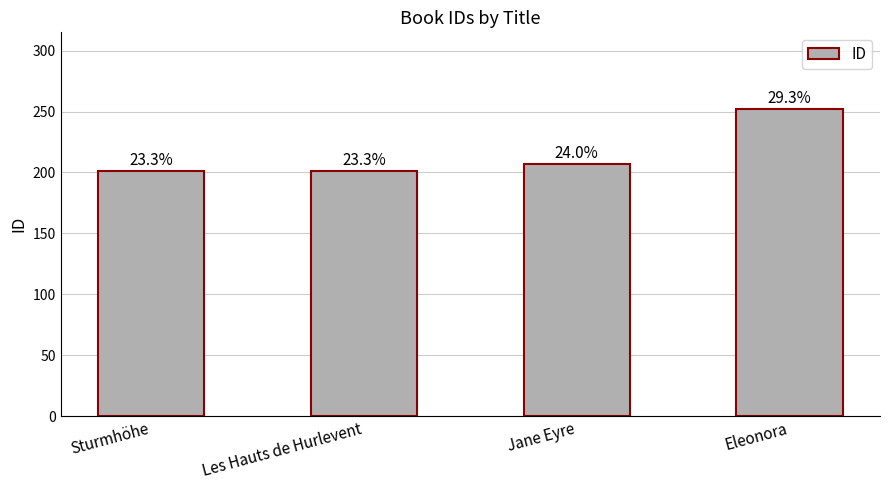

Are the bars horizontal?

No